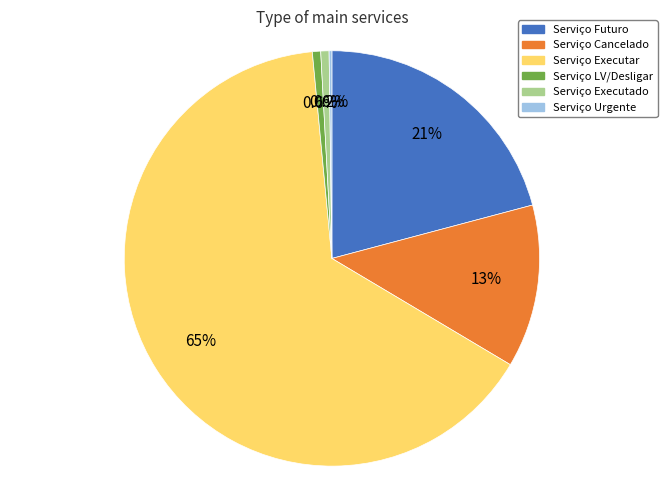

Do Serviço Cancelado and Serviço Executar together represent more than half of the pie?

Yes